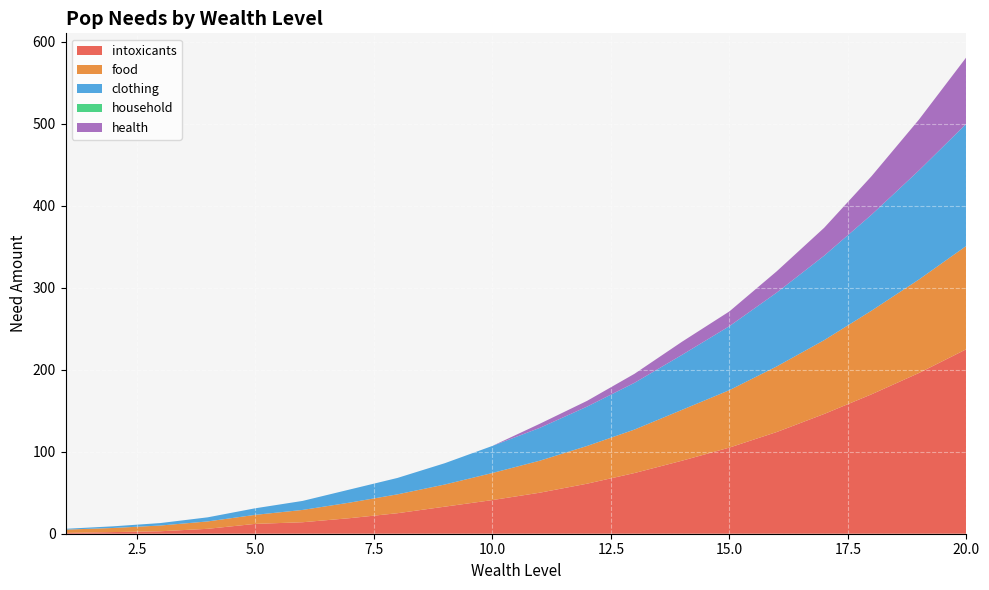

Reading left to right, extract all data points from this chart.

intoxicants: 1	2	3	6	12	14	19	25	33	41	50	61	74	89	105	124	146	170	196	225
food: 4	5	7	9	11	15	19	23	27	33	39	46	53	62	70	80	90	102	114	126
clothing: 1	2	3	5	8	11	16	20	26	33	40	48	57	67	78	90	103	117	133	149
household: 0	0	0	0	0	0	0	0	0	0	0	0	0	0	0	0	0	0	0	0
health: 0	0	0	0	0	0	0	0	0	0	5	7	11	16	18	26	34	47	62	81